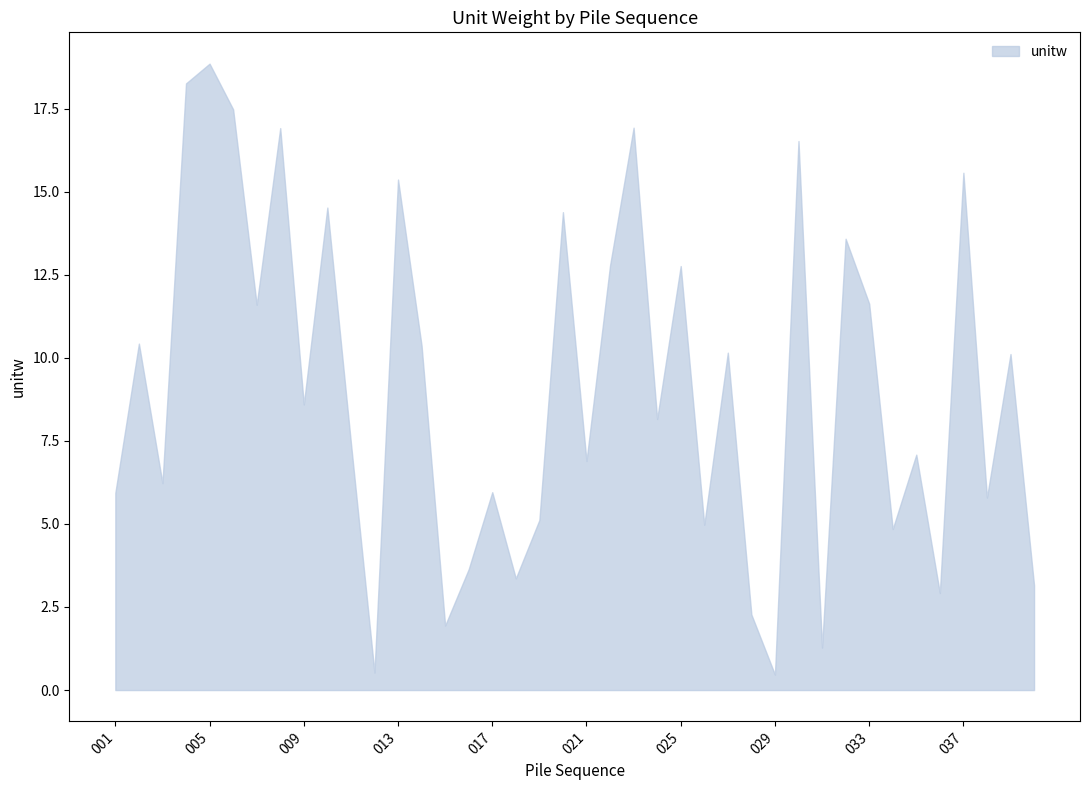

Does the chart have visible grid lines?

No